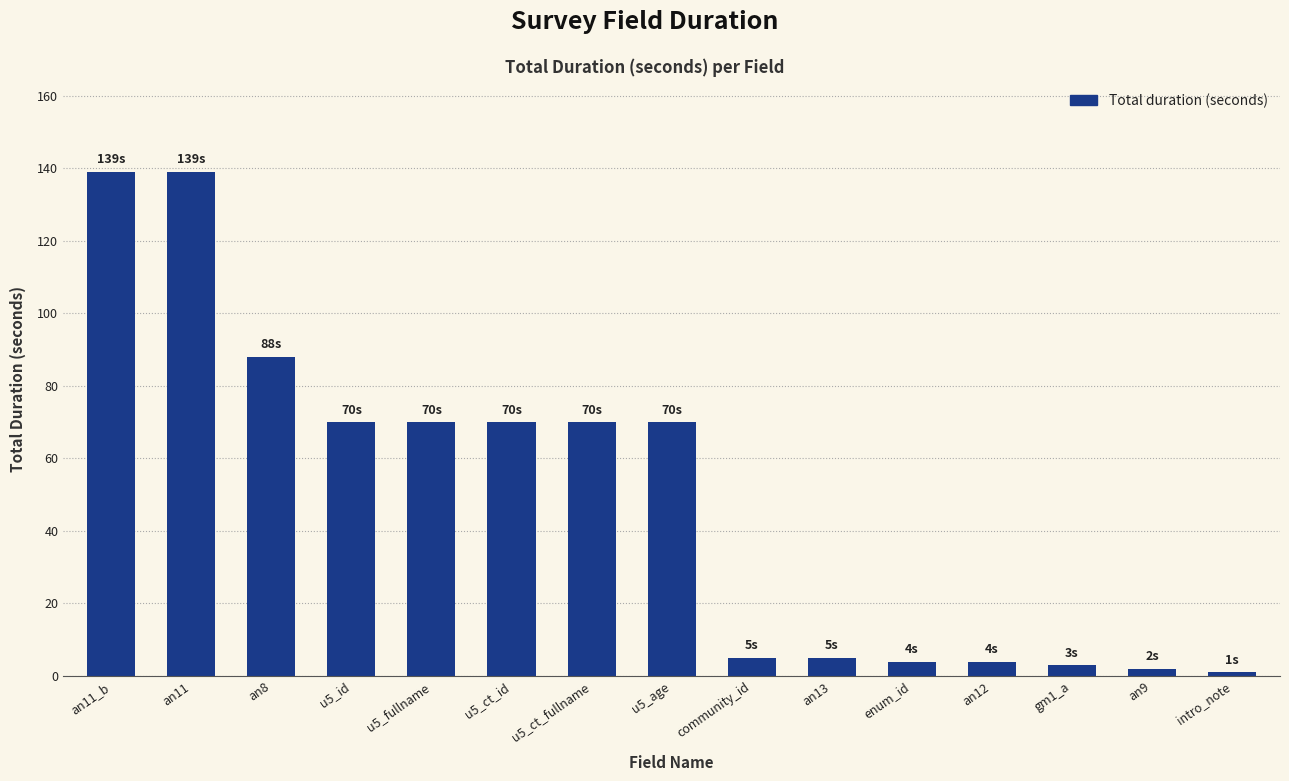

True or false: the data shows 48 at an11.

False